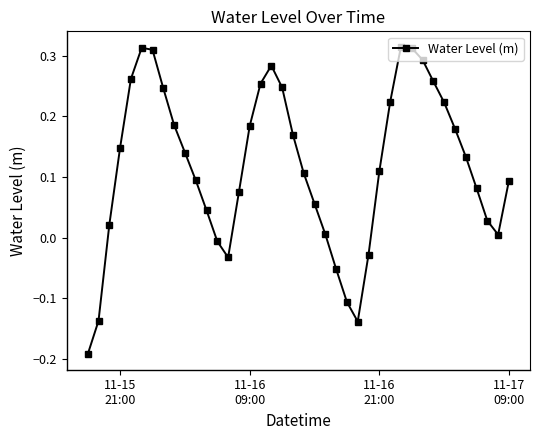

True or false: there are more than 0 points higher than both neighbors.

True